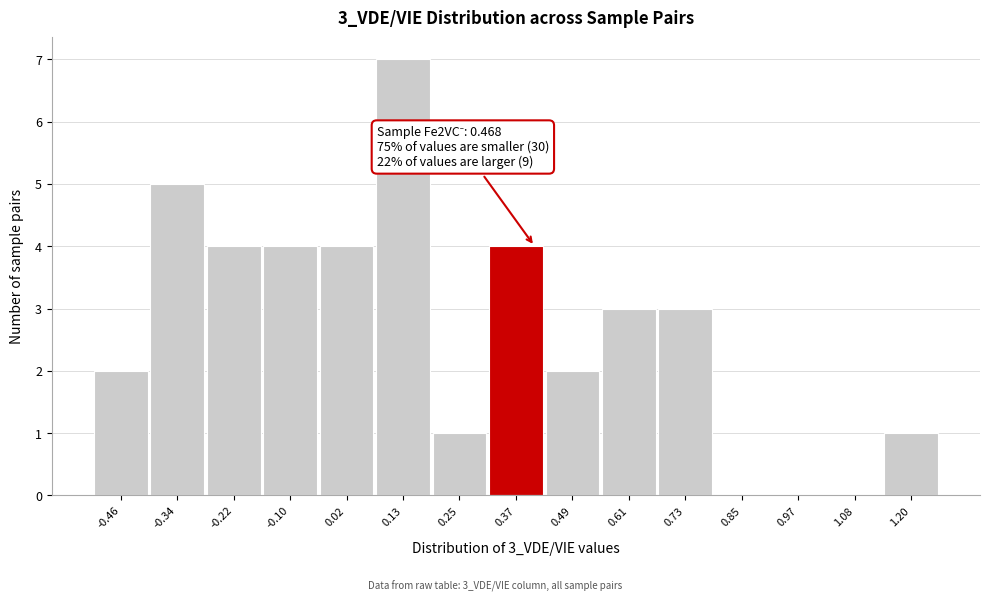

True or false: the data shows 0 at 1.08.

True